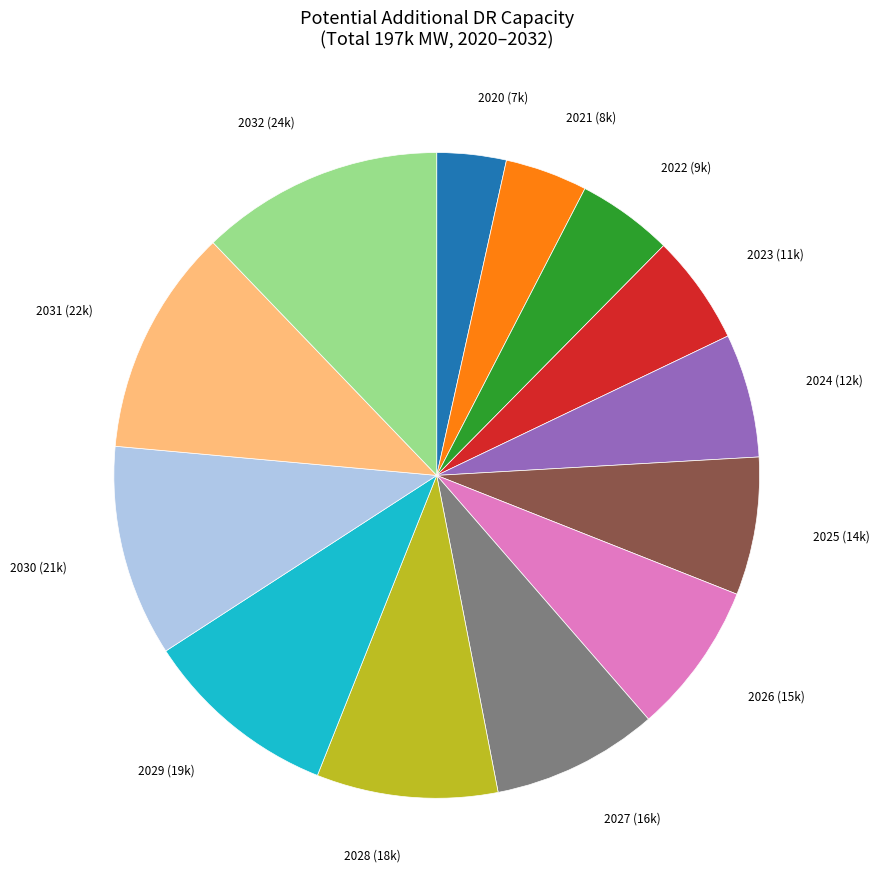

Is there a majority slice in this chart?

No